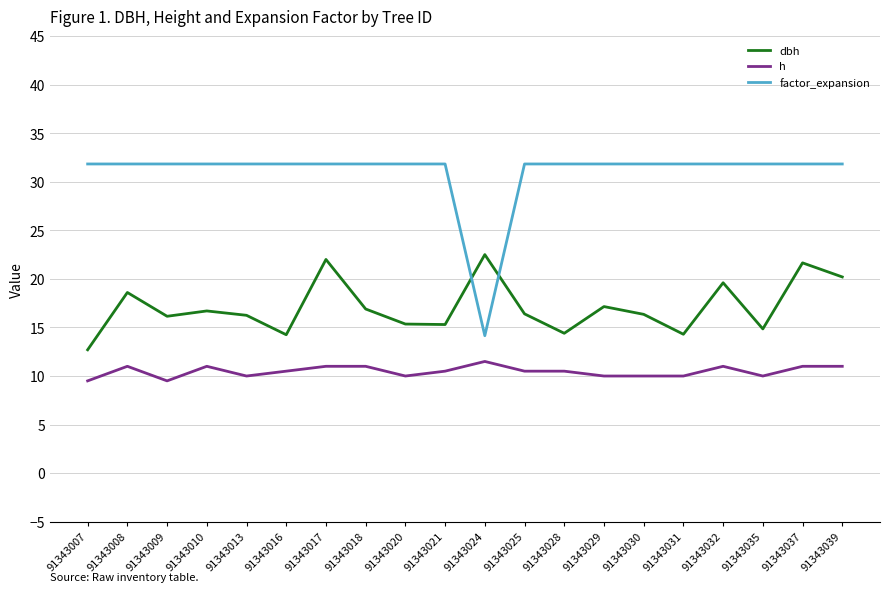

What is the spread (max minus min) of values at 91343030?

21.8